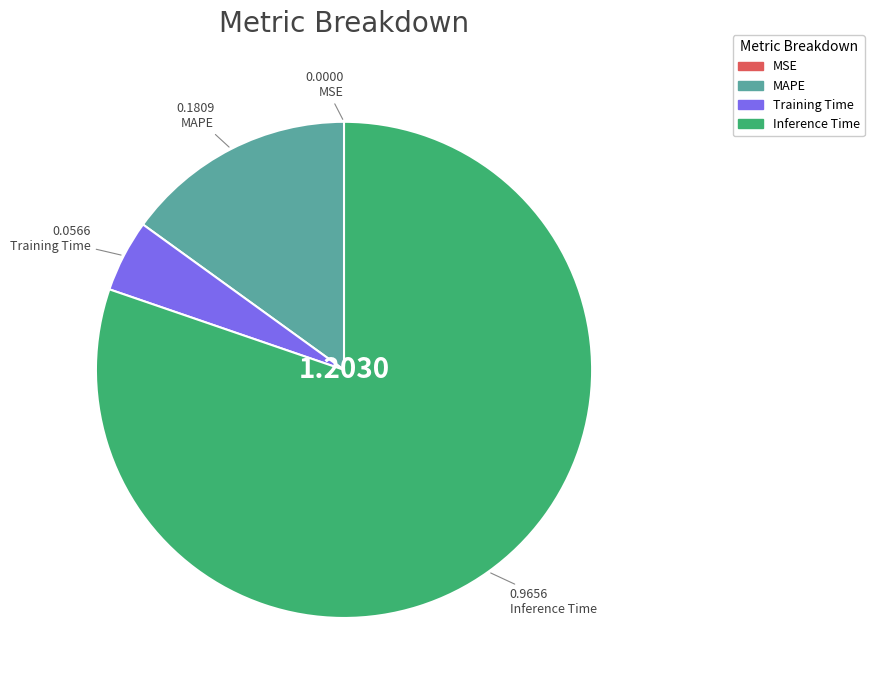

Does any single category account for the majority?

Yes